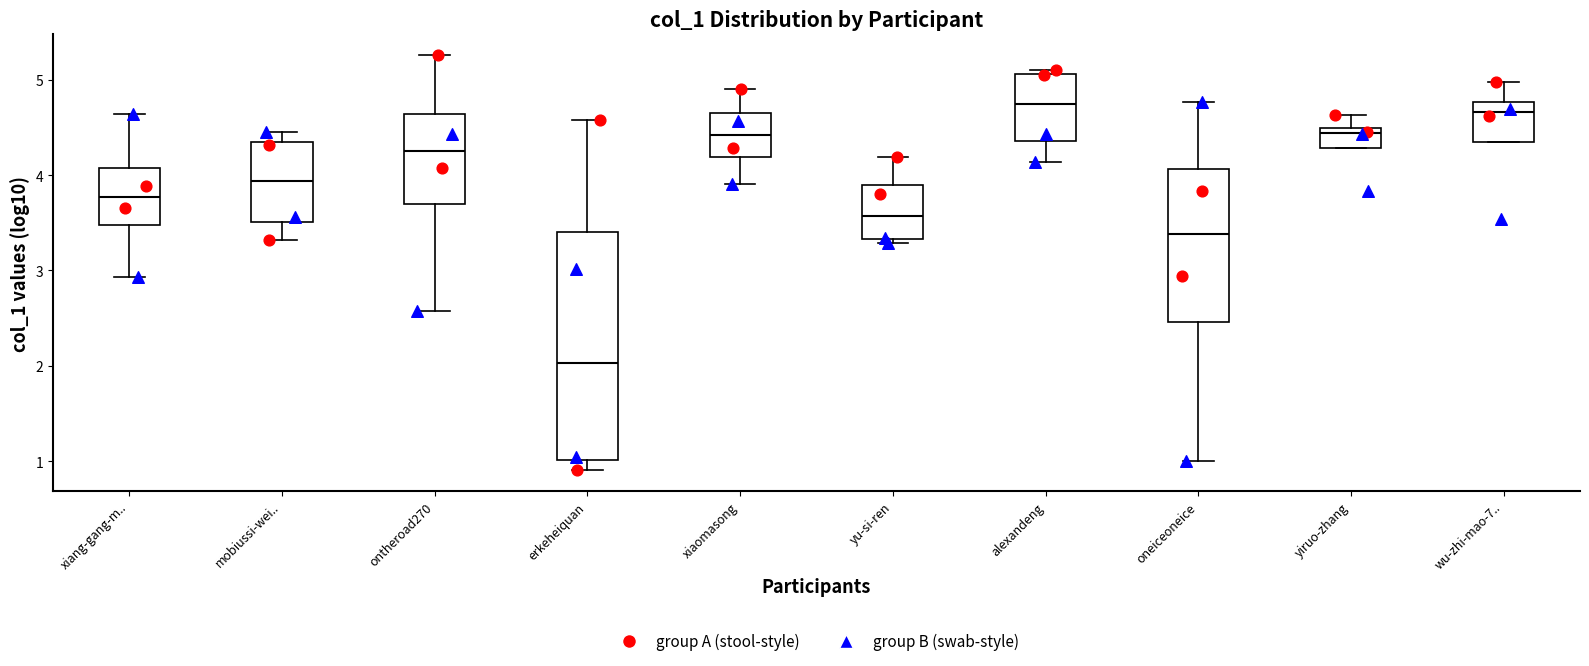

Which box's median line is the lowest?

erkeheiquan